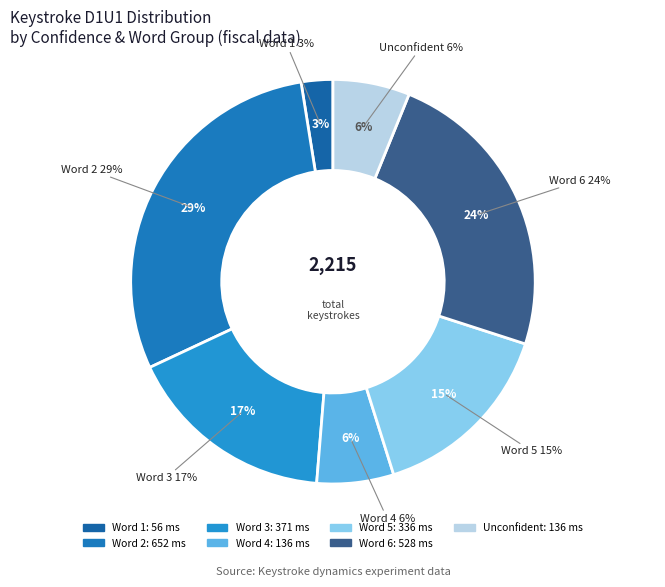

Do 15 and 25 together represent more than half of the pie?

No